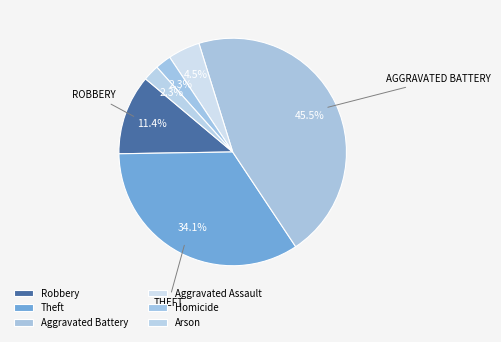

How many slices are in this pie chart?

6